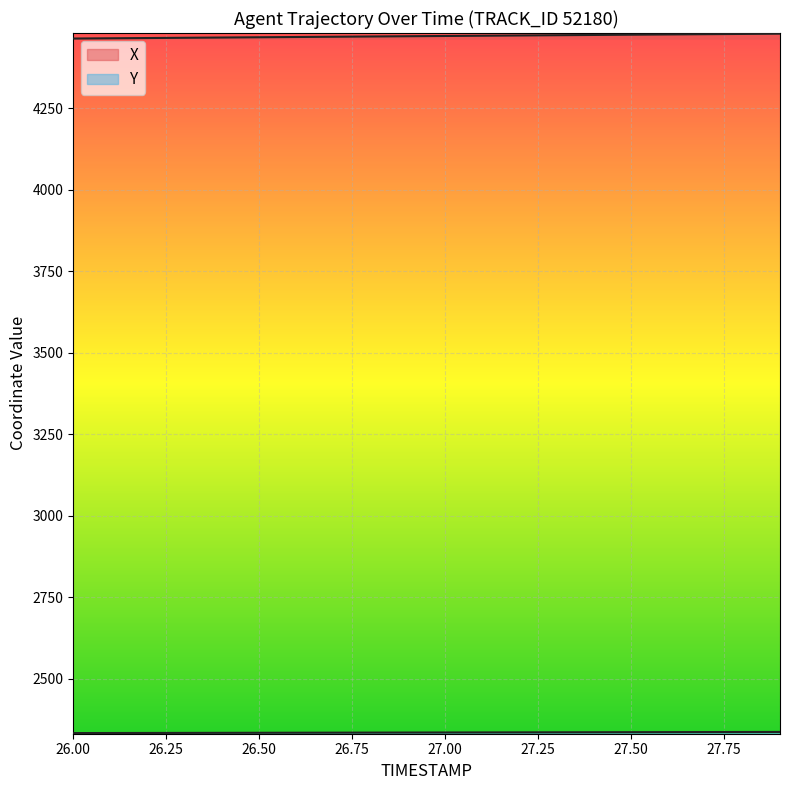

What is the average value of the Y series?

2335.1